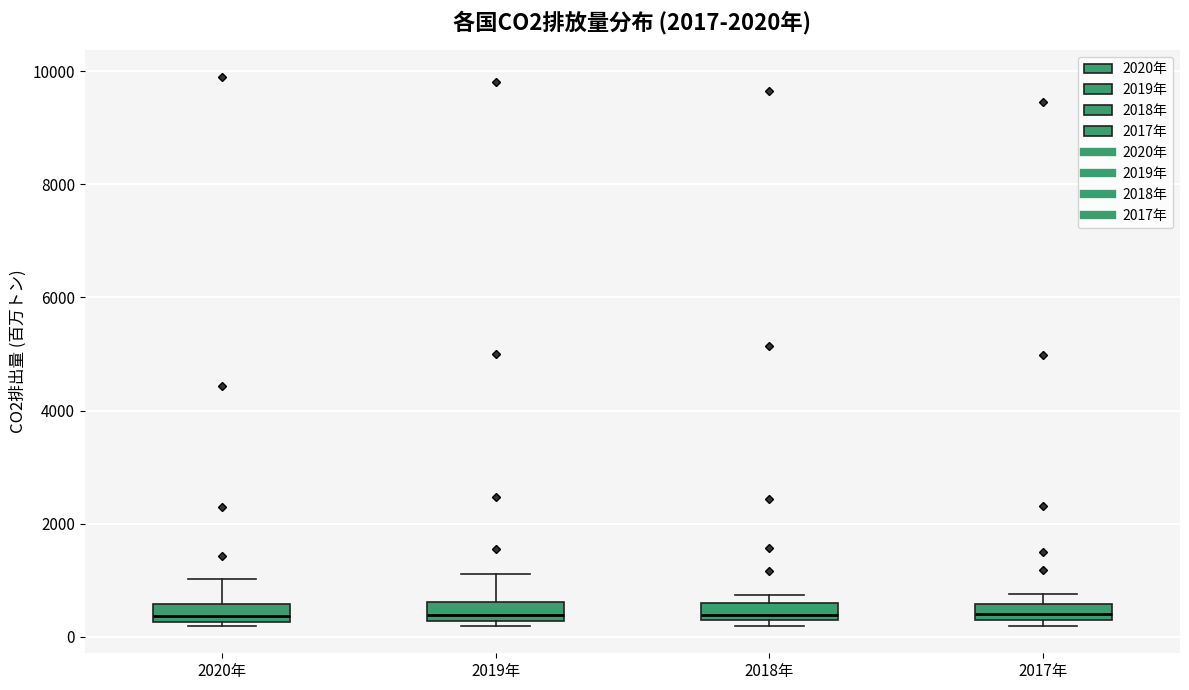

Where is the upper edge of the box for 2017年 on the y-axis? The values are not printed on the chart, so give them approximately, as read against the axis.

600